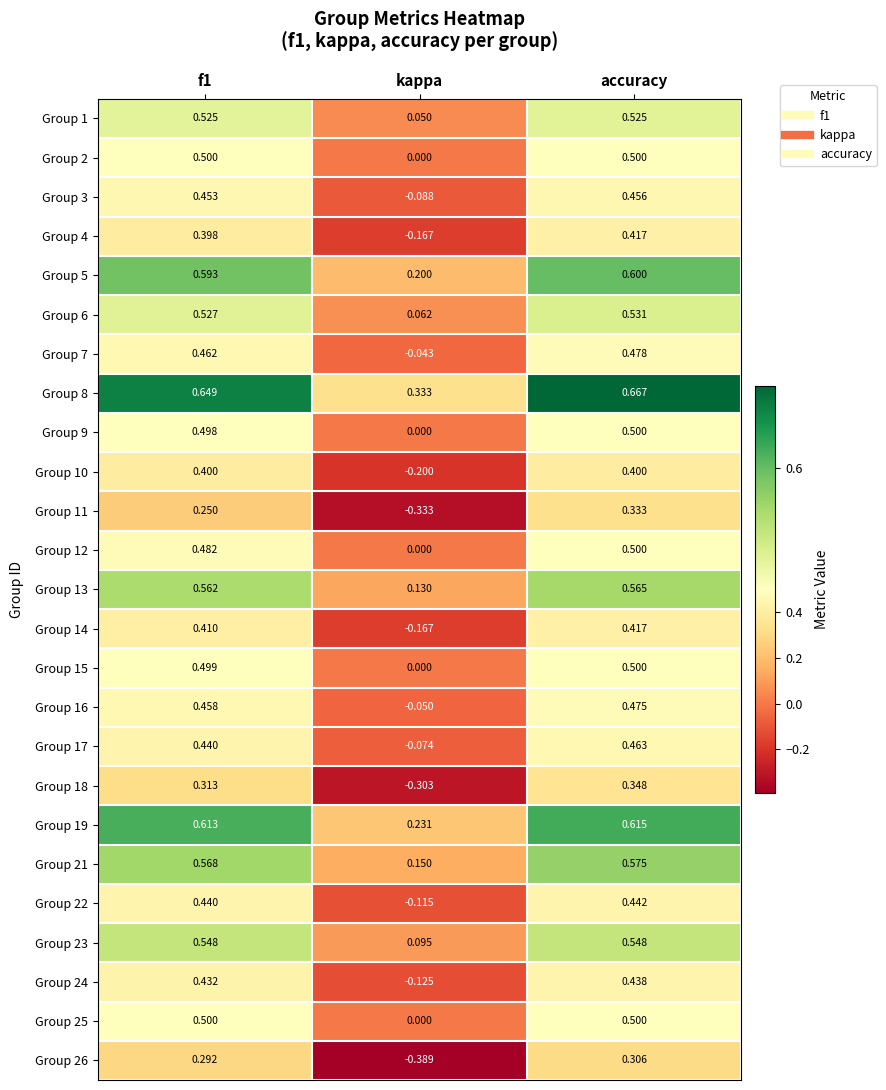

Is the value of Group 22 at accuracy greater than the value of Group 13 at f1?

No